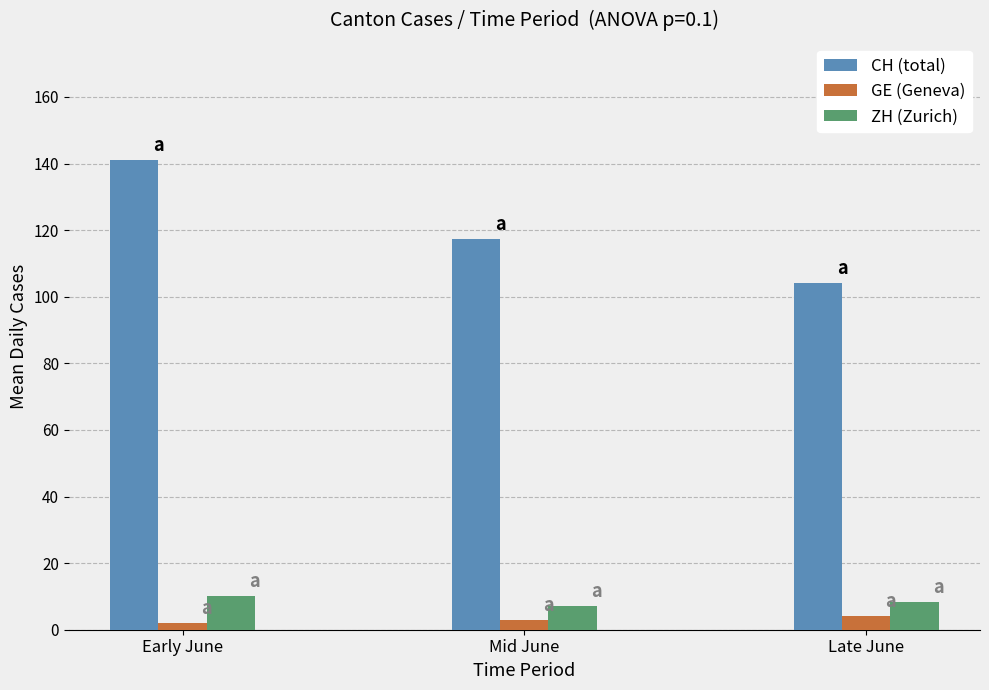

Is it true that ZH (Zurich) equals 8.2 at Late June?

True